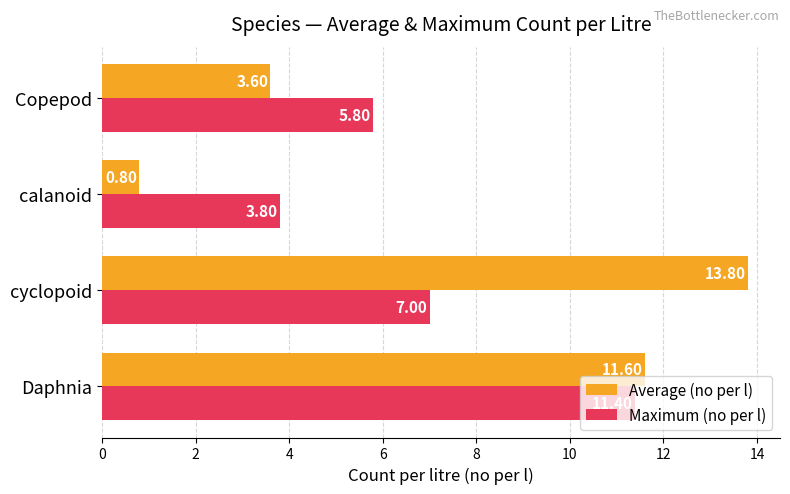

Rank the categories by Average (no per l) value from highest to lowest.

cyclopoid, Daphnia, Copepod, calanoid